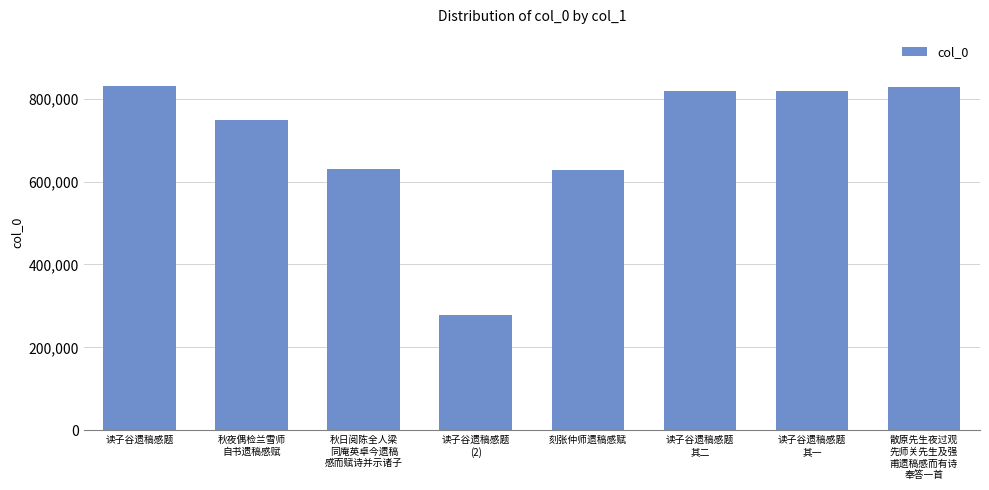

True or false: the data shows 578395 at 散原先生夜过观
先师关先生及强
甫遗稿感而有诗
奉答一首.

False